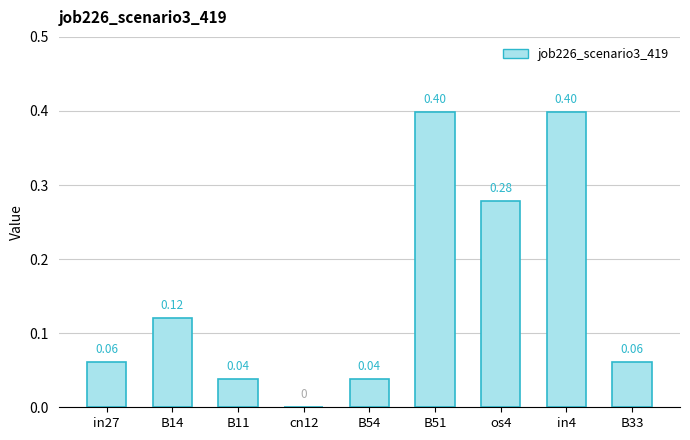

At which label is the value closest to 0?

cn12